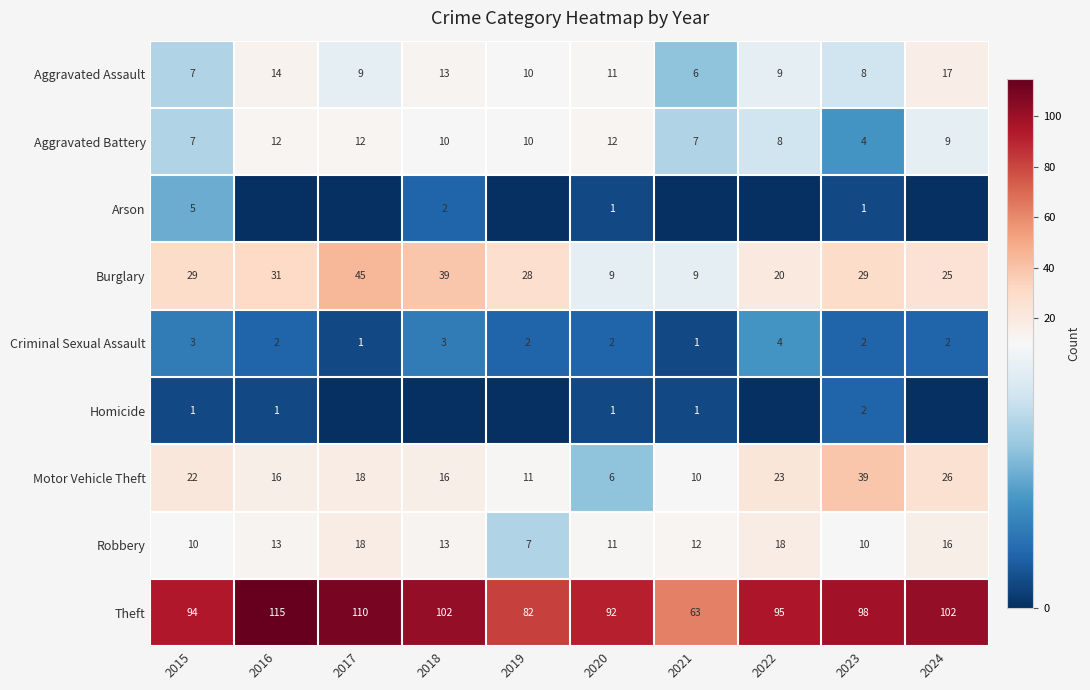

Is the value of Criminal Sexual Assault at 2019 greater than the value of Robbery at 2018?

No